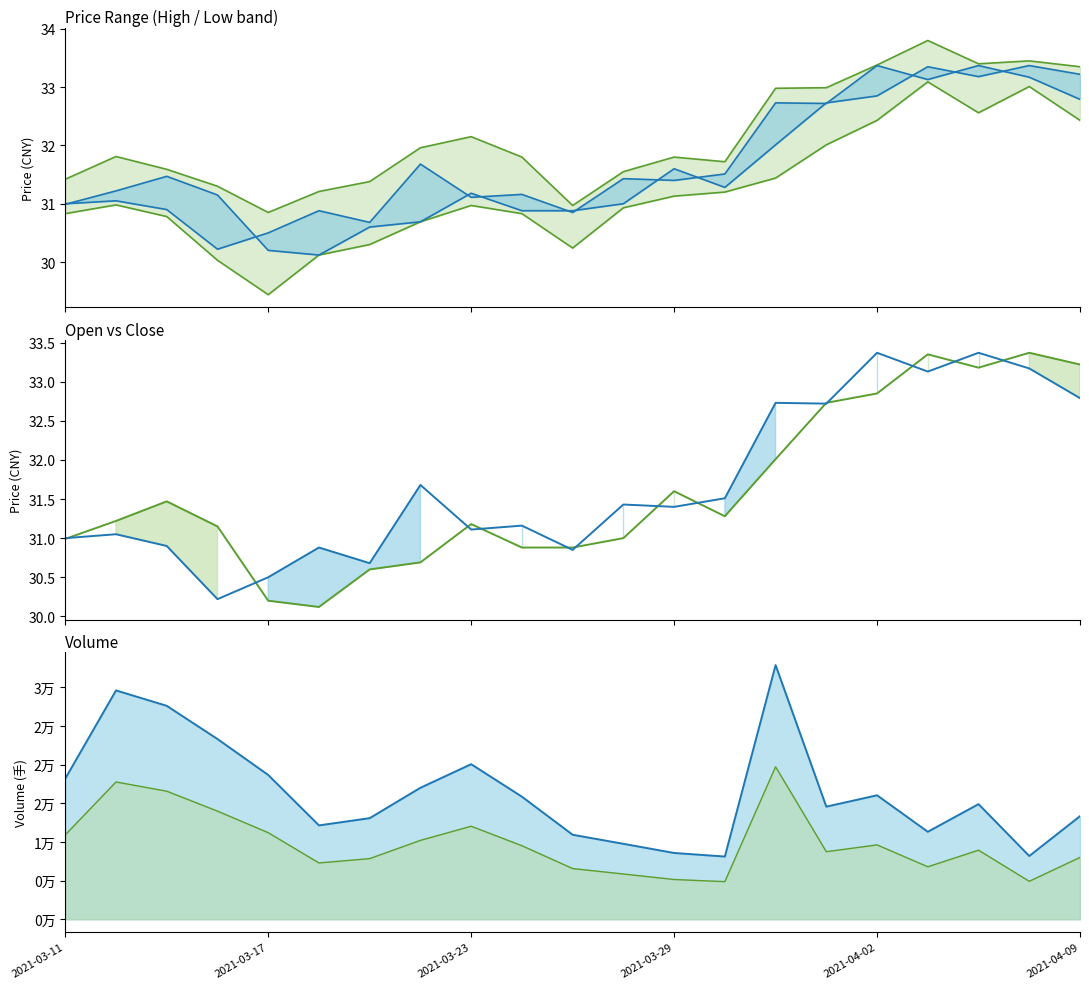

True or false: volume_low_line and high_line intersect in this chart.

False